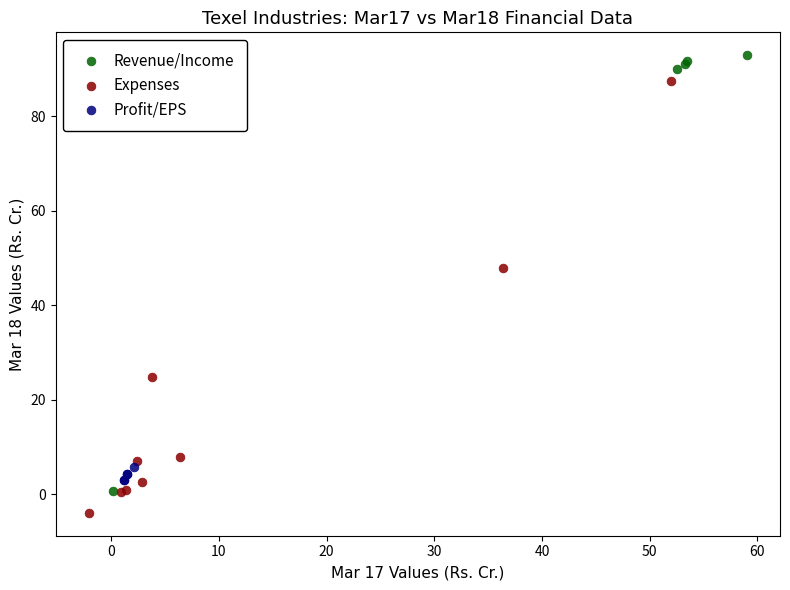

What are all the series names shown in the legend?

Revenue/Income, Expenses, Profit/EPS